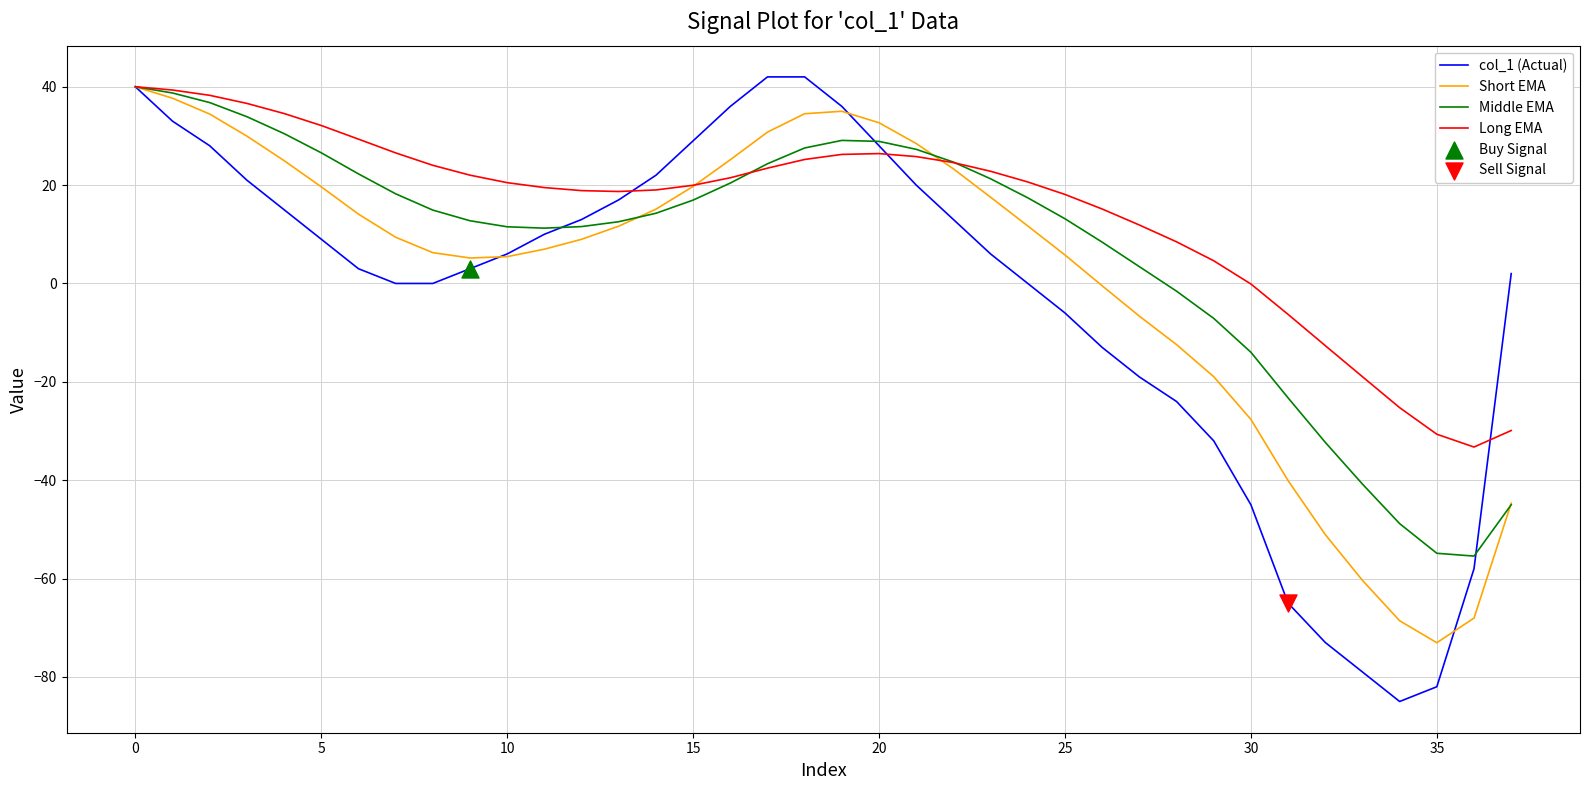

Which series has the largest total across all categories?

Long EMA